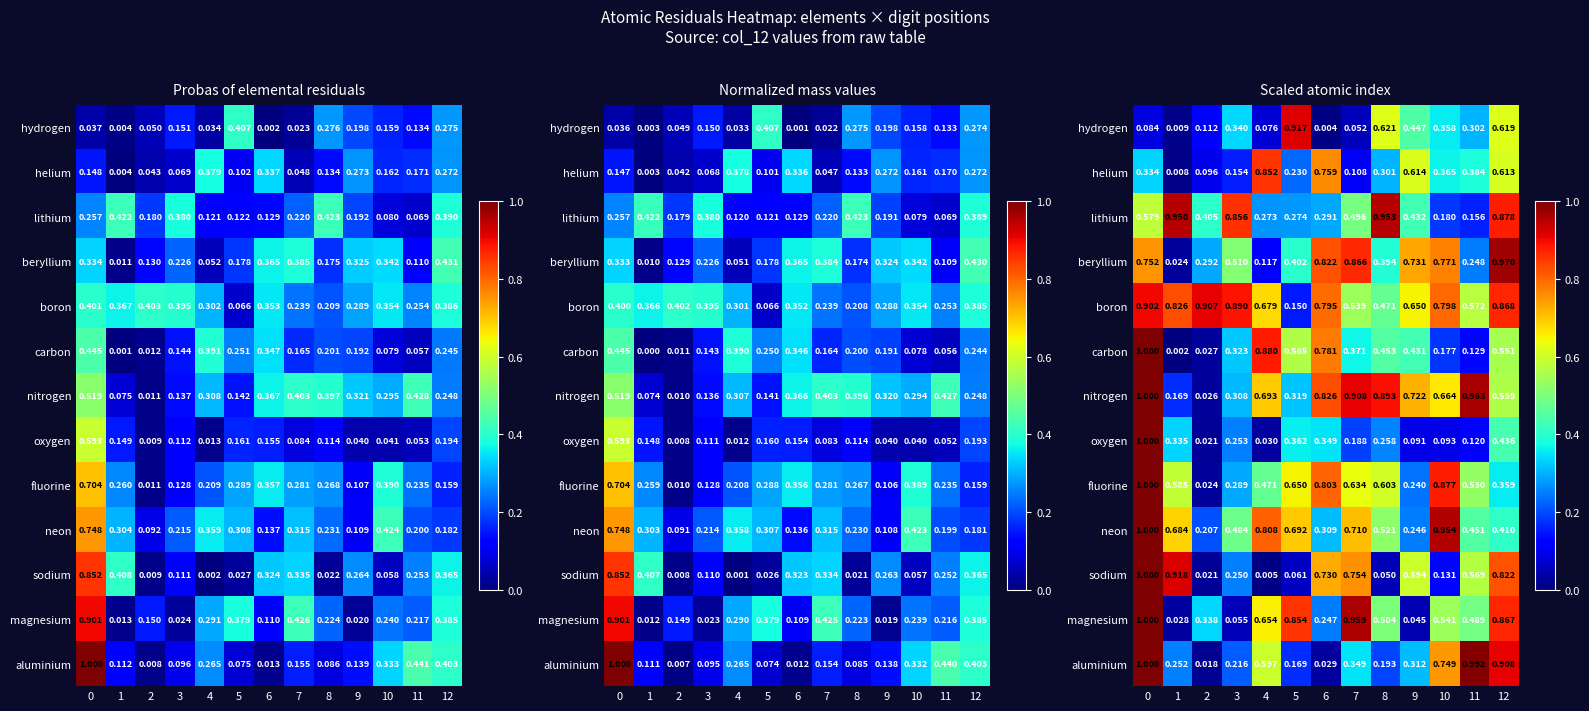

What is the difference between the maximum and minimum values in the sodium series?

1.0